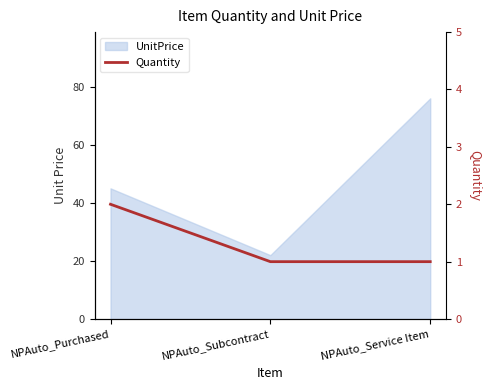

Count the number of categories in the chart.

3